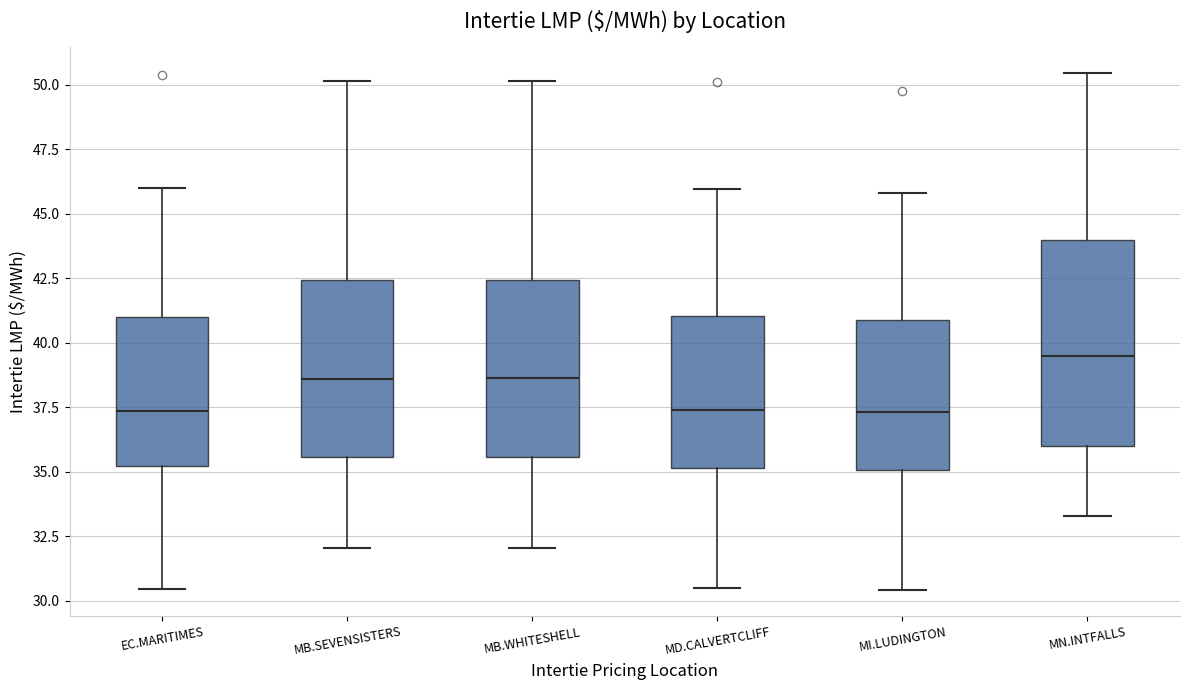

Which box is the tallest, from its lower edge to its upper edge?

MN.INTFALLS